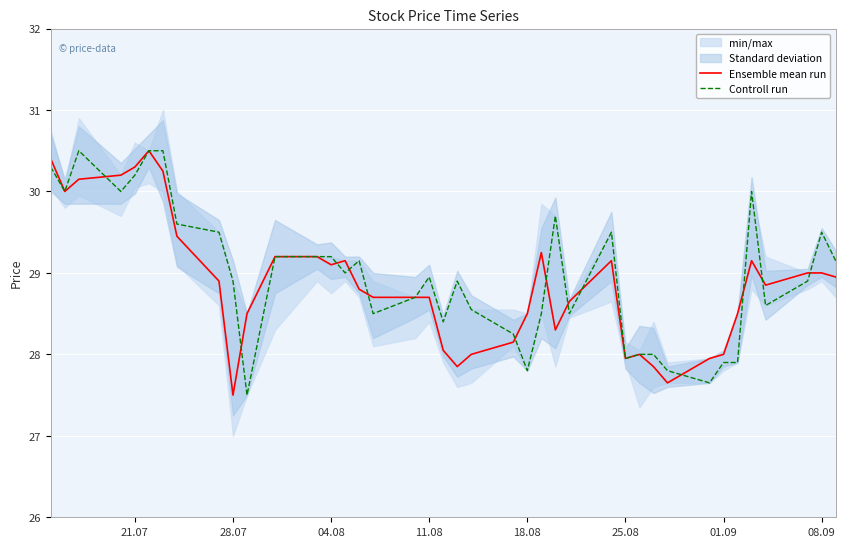

Is this an area chart (filled region under the line)?

No